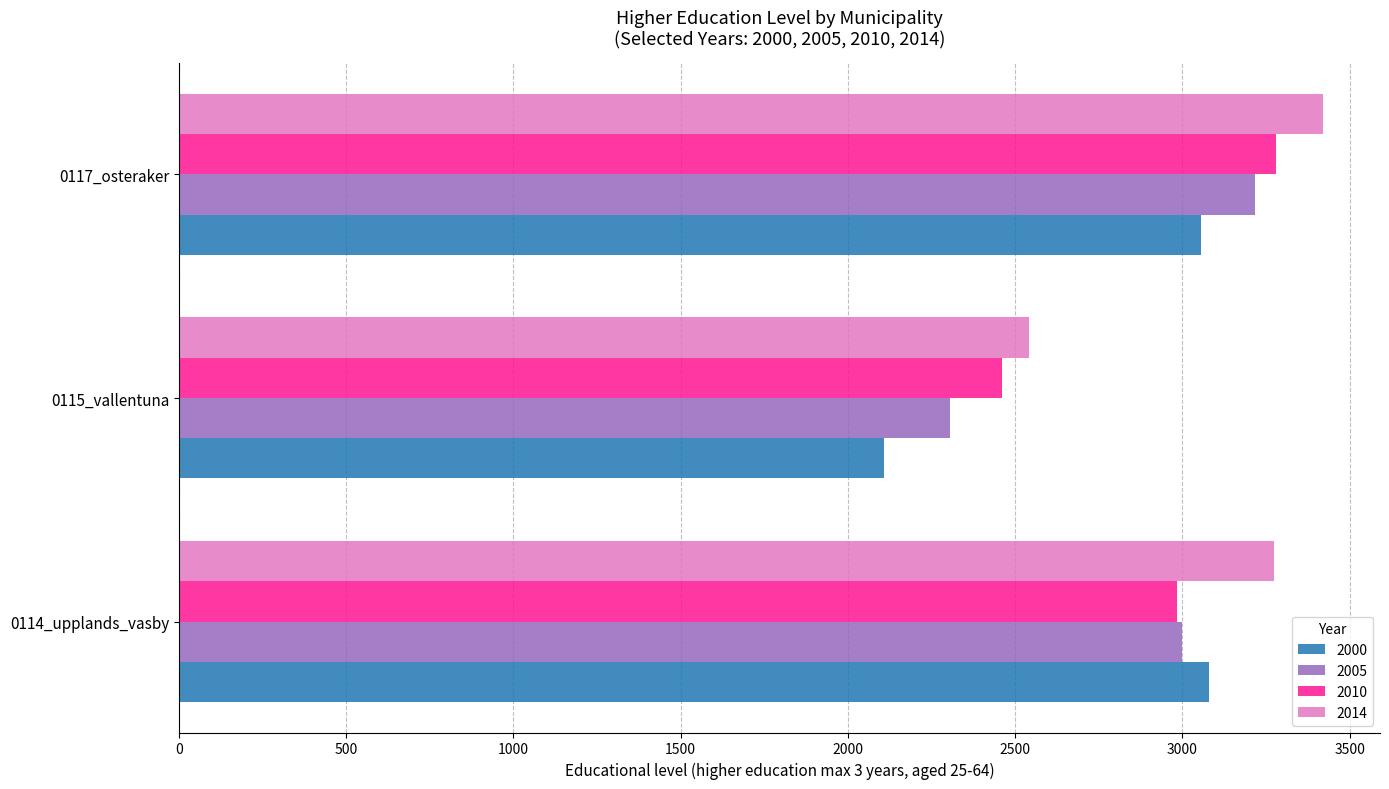

List the labels in order of 2005 value, largest first.

0117_osteraker, 0114_upplands_vasby, 0115_vallentuna